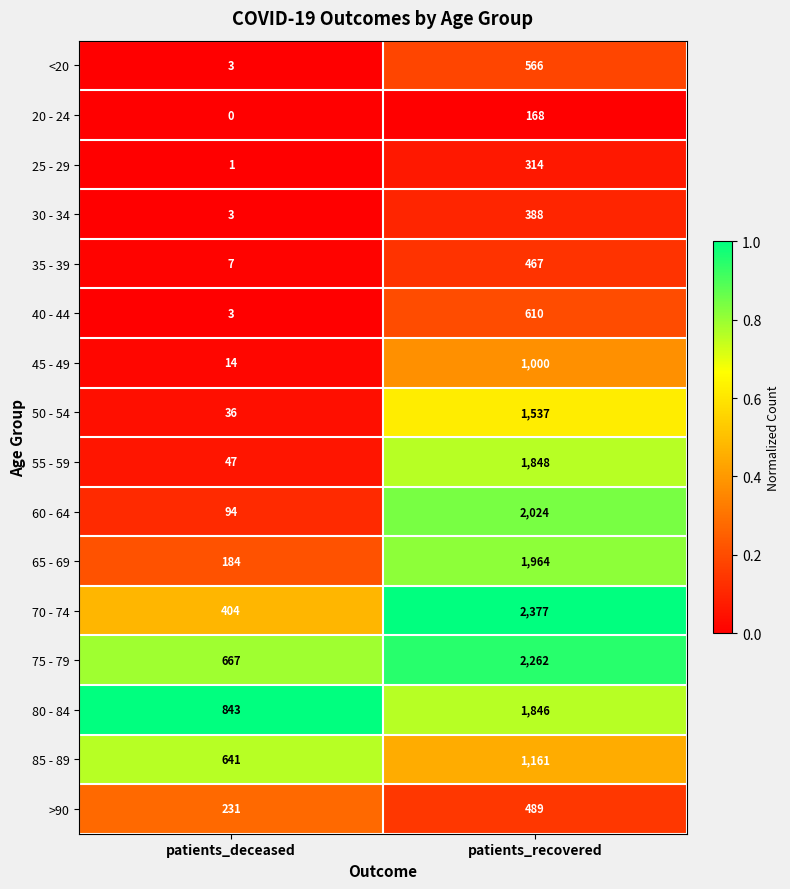

At which category is the sum across all series the highest?

patients_recovered